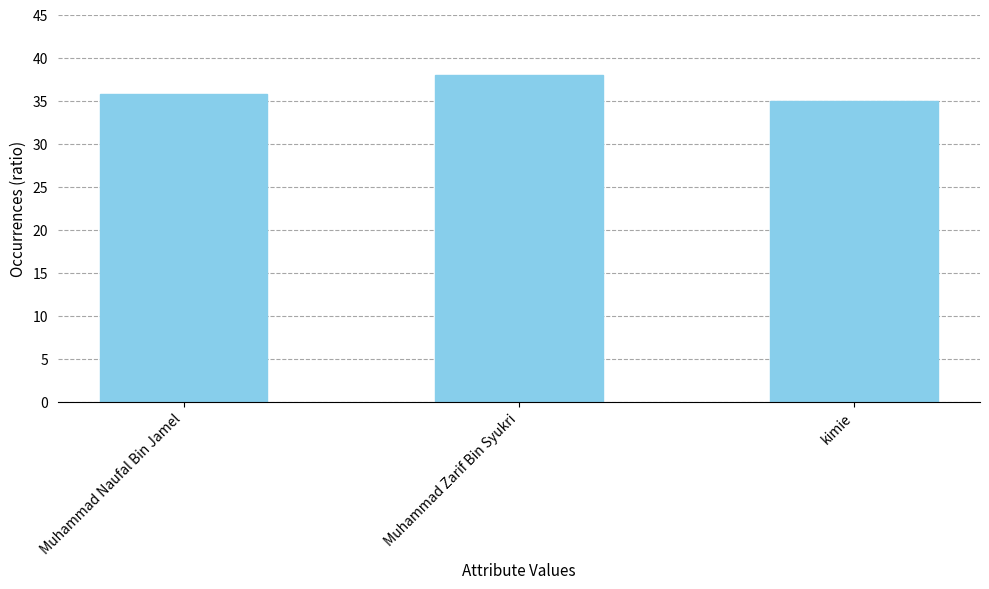

Reading right to left, list all the values displayed in this chart.

kimie=35.0	Muhammad Zarif Bin Syukri=38.0	Muhammad Naufal Bin Jamel=35.8